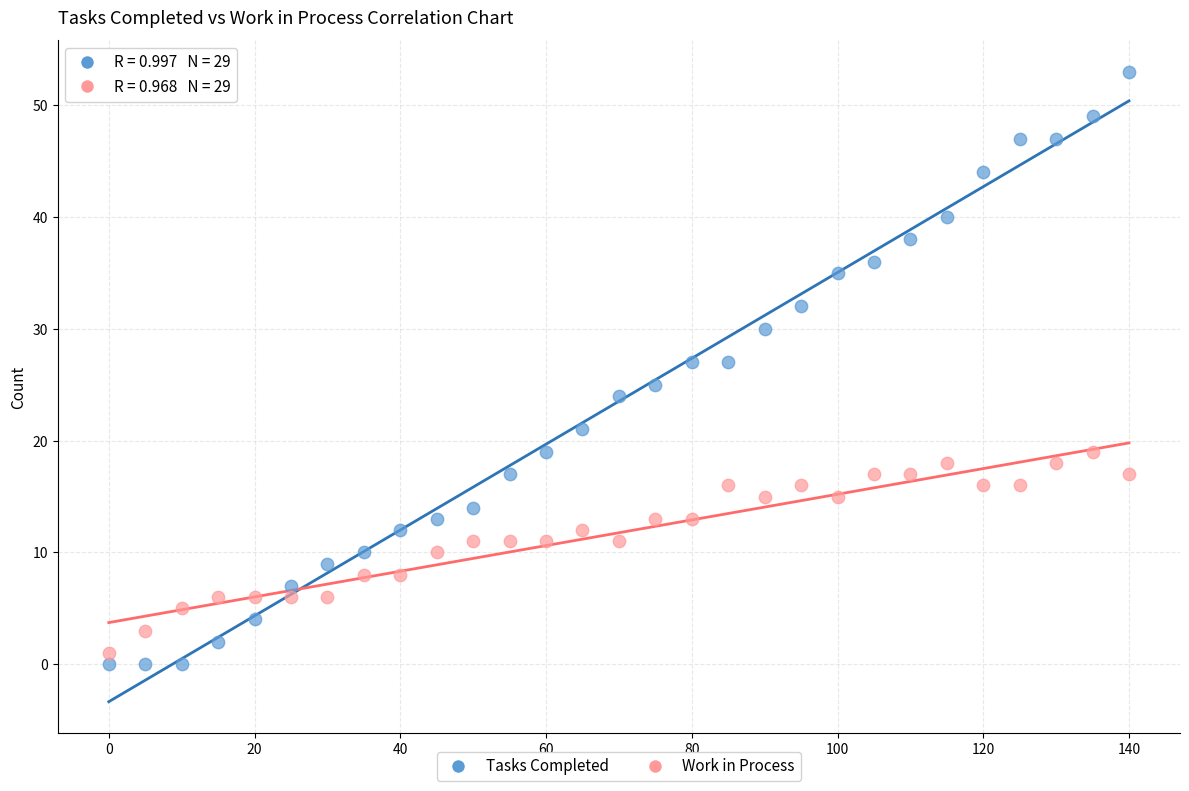

Across all data points, what is the range of X values (max minus min)?

140